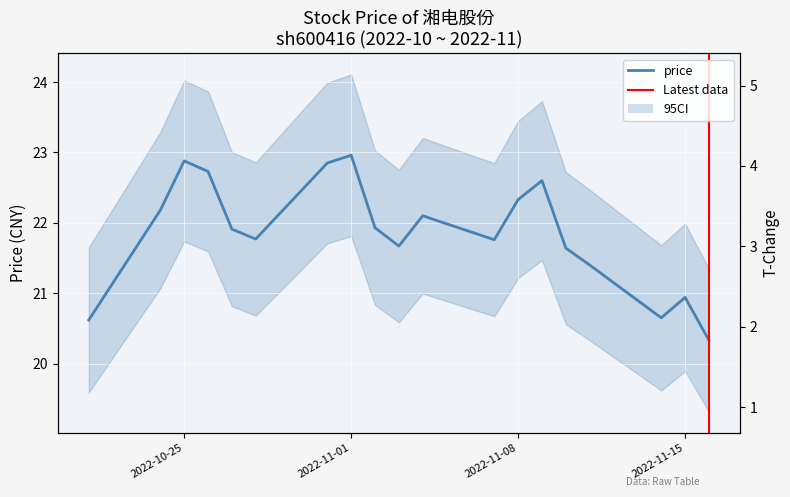

Between 2022-11-01 and 2022-11-08, which series saw the biggest shift?

price